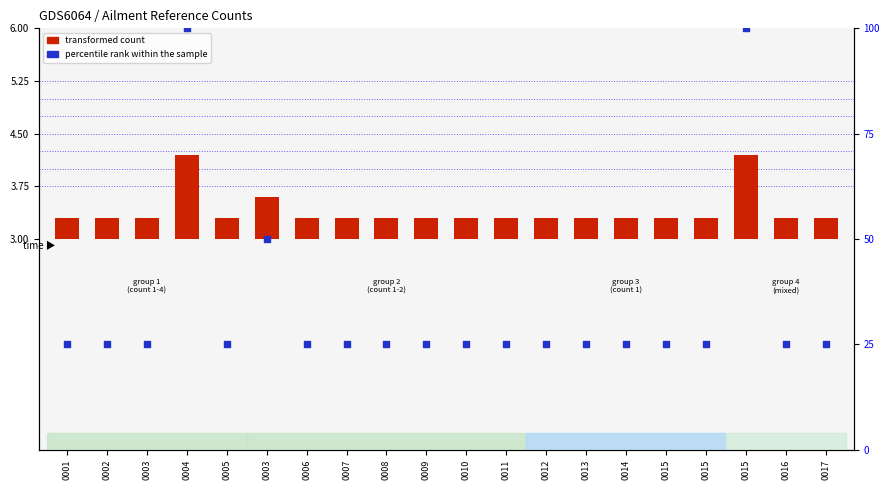

What is the change in value from 0003 to 0003?

+0.3